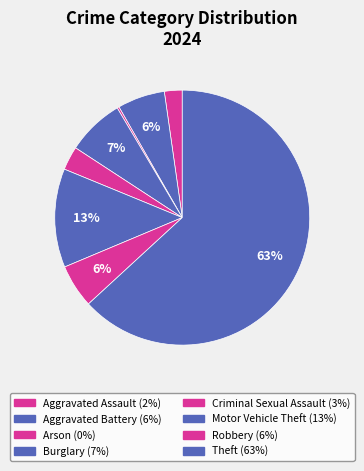

The Criminal Sexual Assault slice represents 3% of the pie. True or false?

True